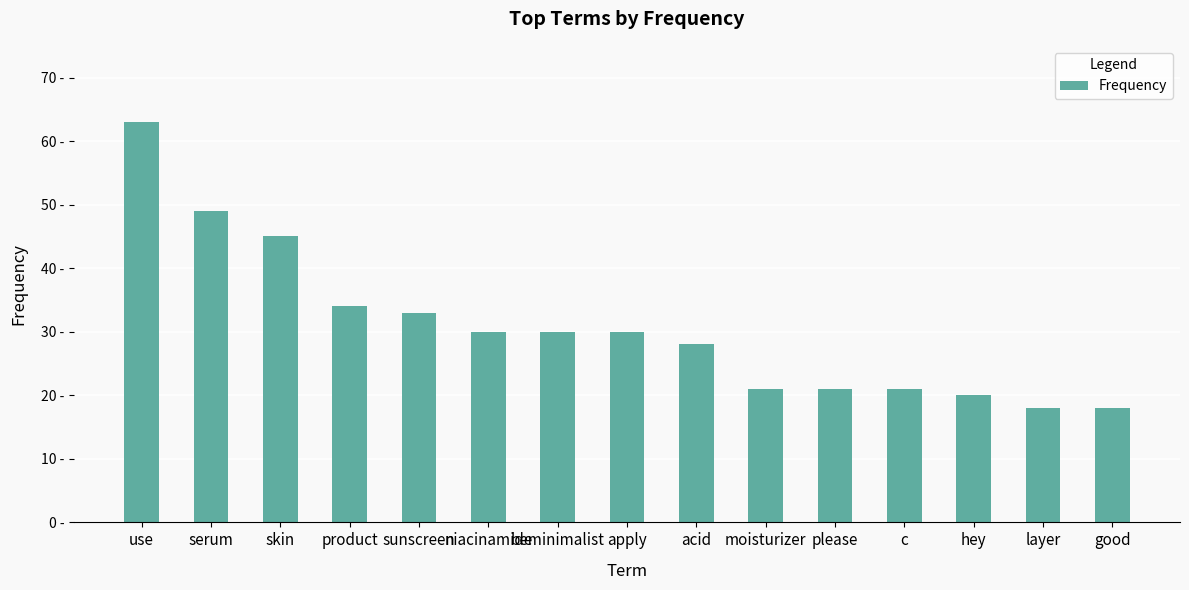

What is the change in value from please to hey?

-1